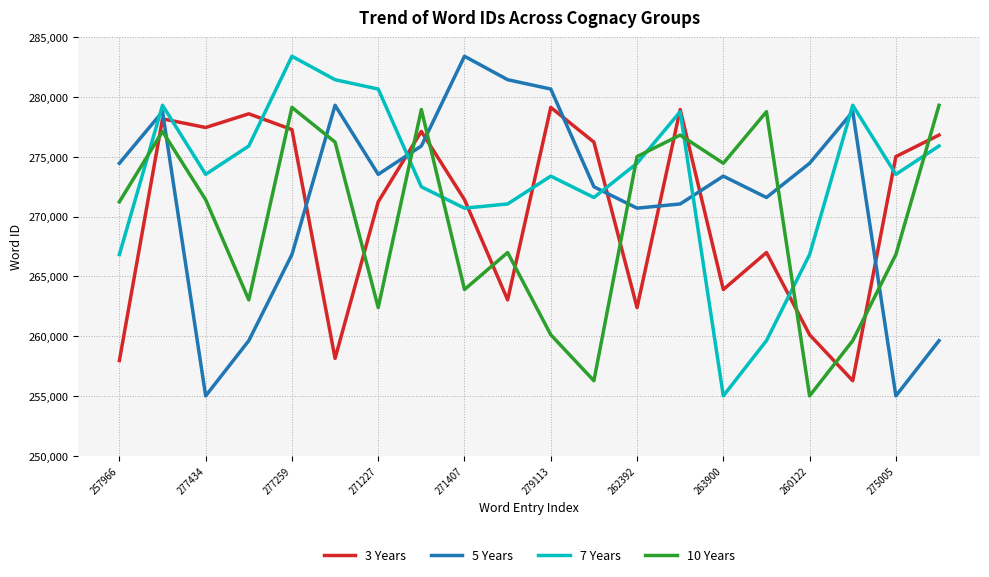

True or false: 3 Years and 5 Years intersect in this chart.

True